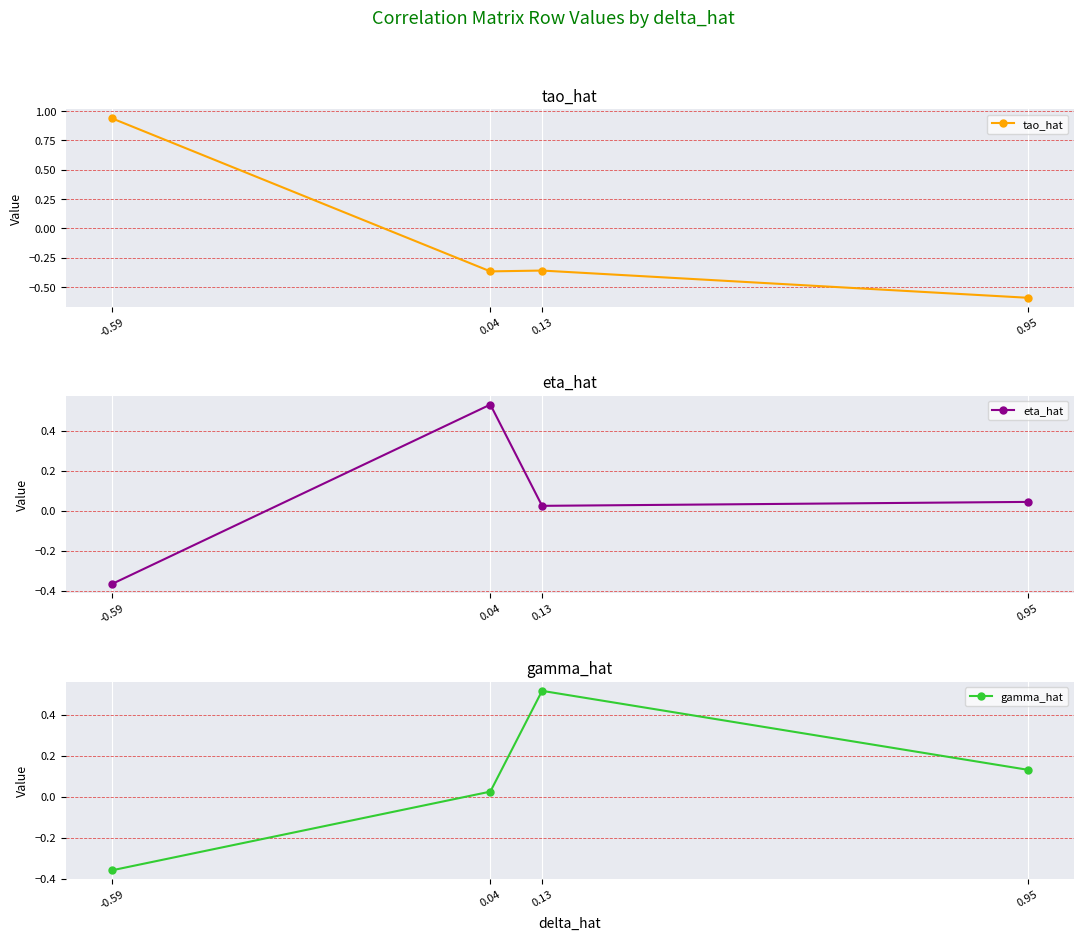

What is the average value of the tao_hat series?

-0.1